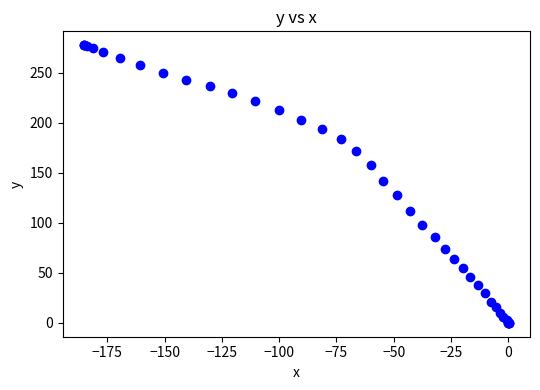

What Y value in the scatter plot is closest to 138?

142.2